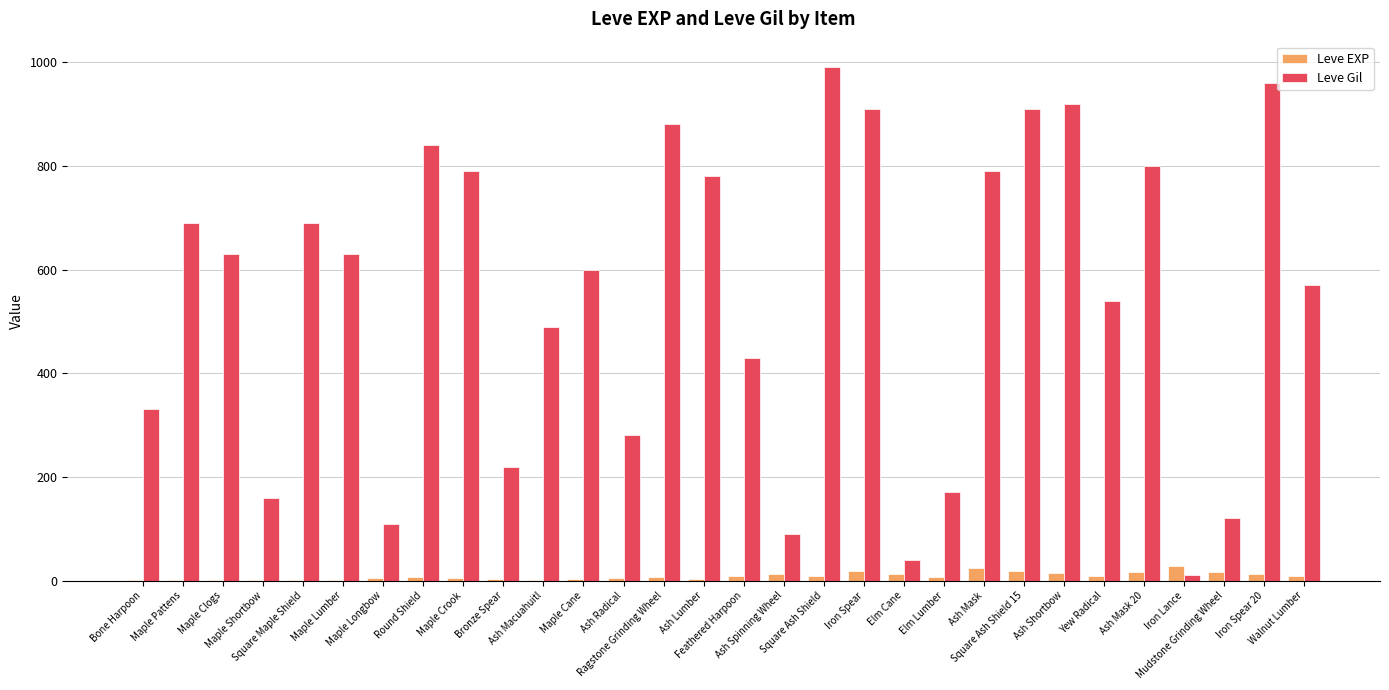

Which series has the largest total across all categories?

Leve Gil